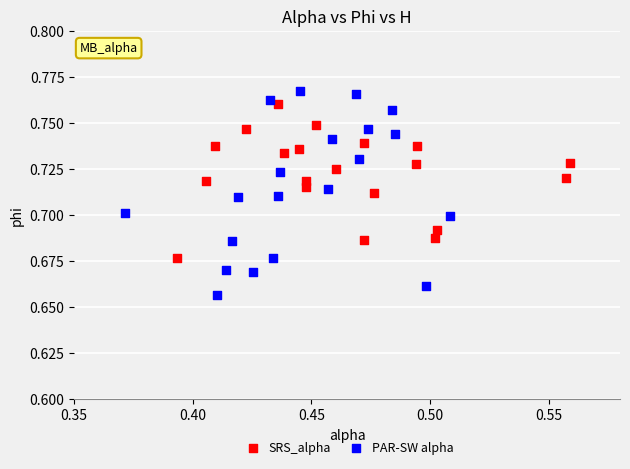

Which series has the widest spread of Y values?

PAR-SW alpha